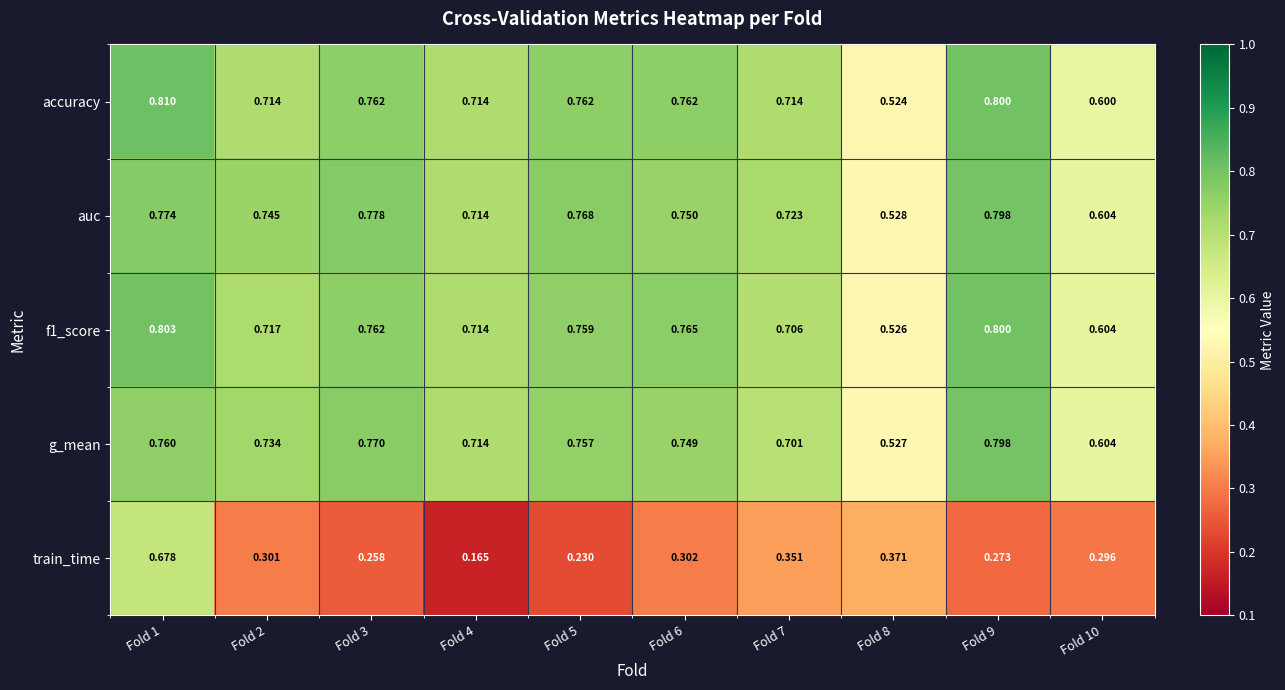

How many distinct data groups are displayed?

5